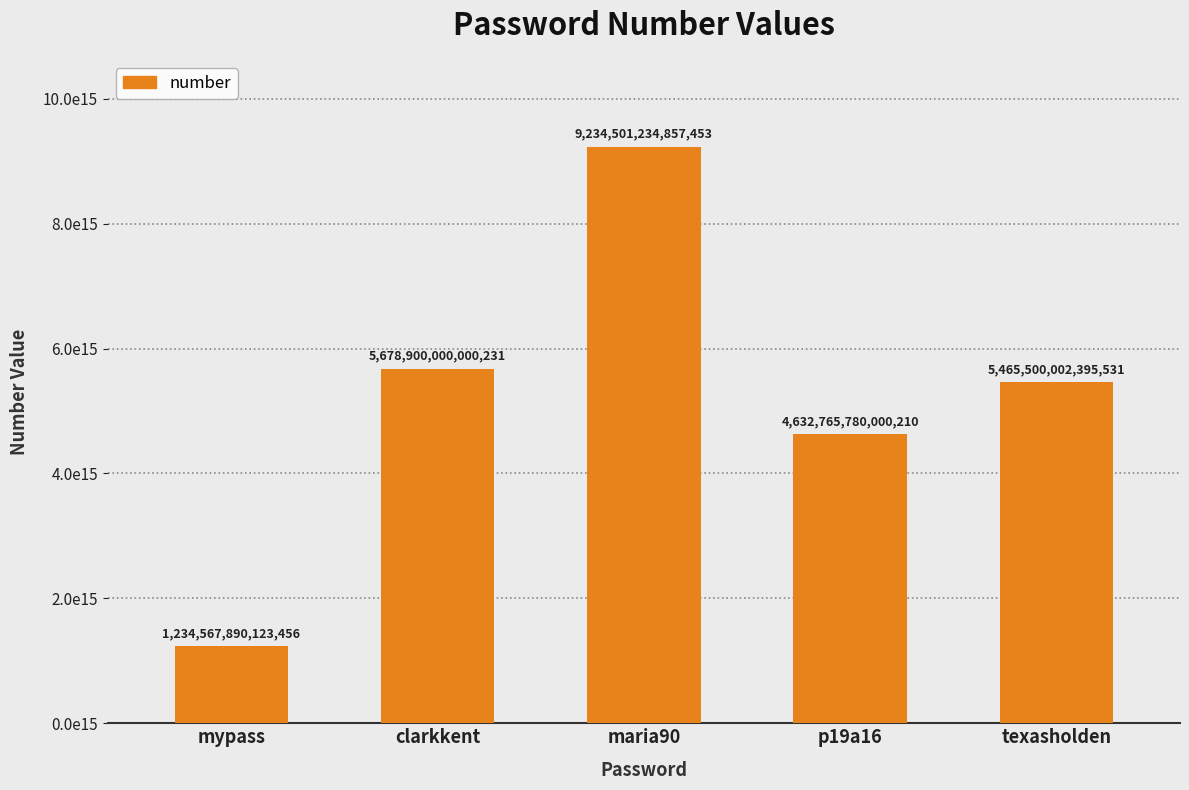

What is the greatest value displayed?

9234501234857452